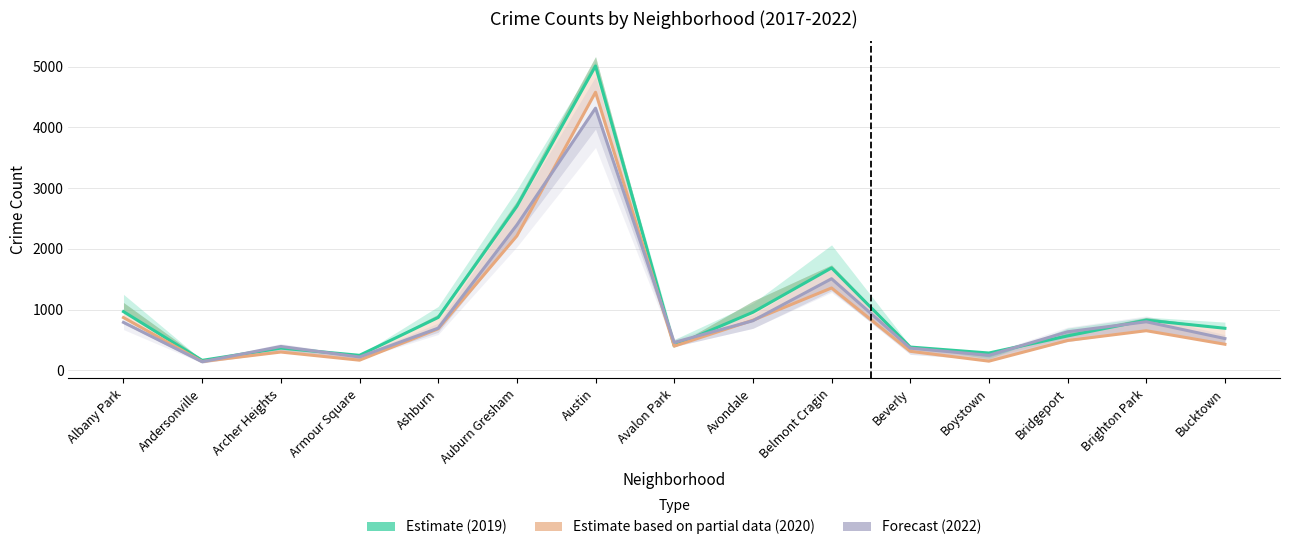

List the labels in order of 2022 (Forecast) value, largest first.

Austin, Auburn Gresham, Belmont Cragin, Avondale, Brighton Park, Albany Park, Ashburn, Bridgeport, Bucktown, Avalon Park, Archer Heights, Beverly, Boystown, Armour Square, Andersonville